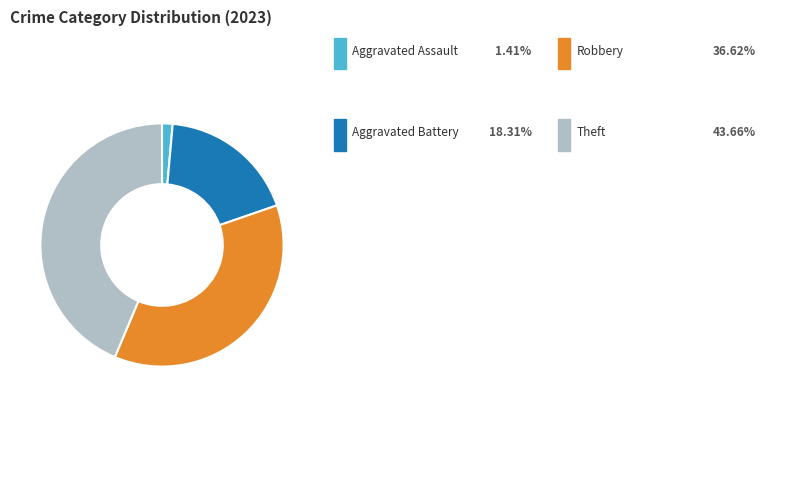

Does any single category account for the majority?

No